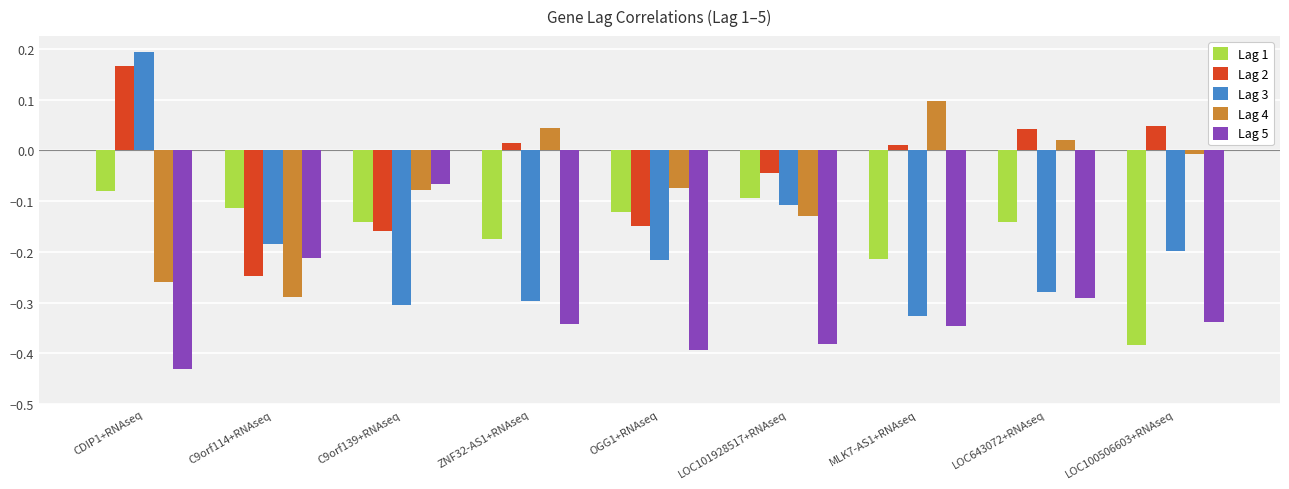

What is the total value across all series at ZNF32-AS1+RNAseq?

-0.8